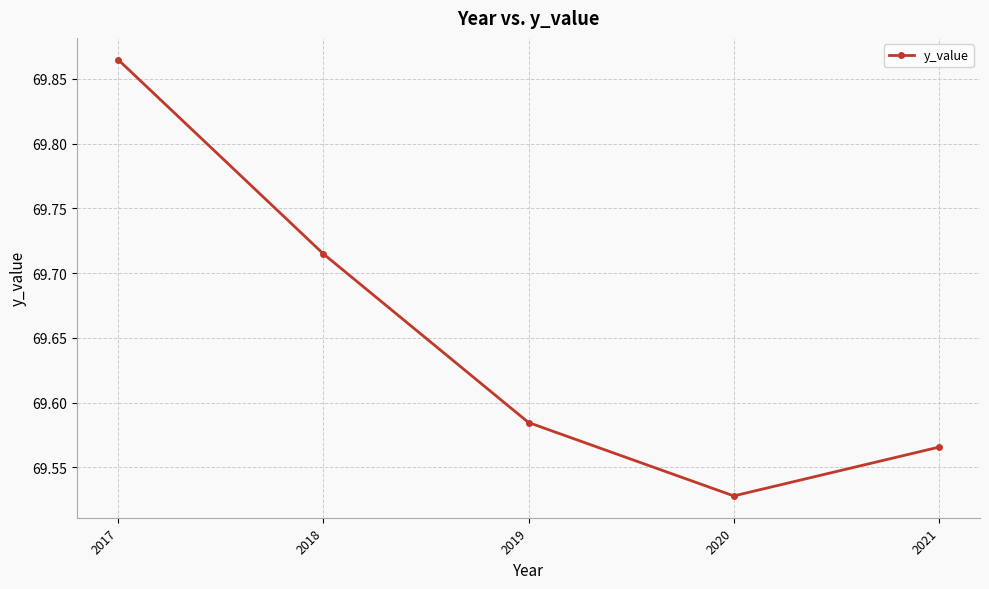

At which category does the chart reach its peak across all series?

2017